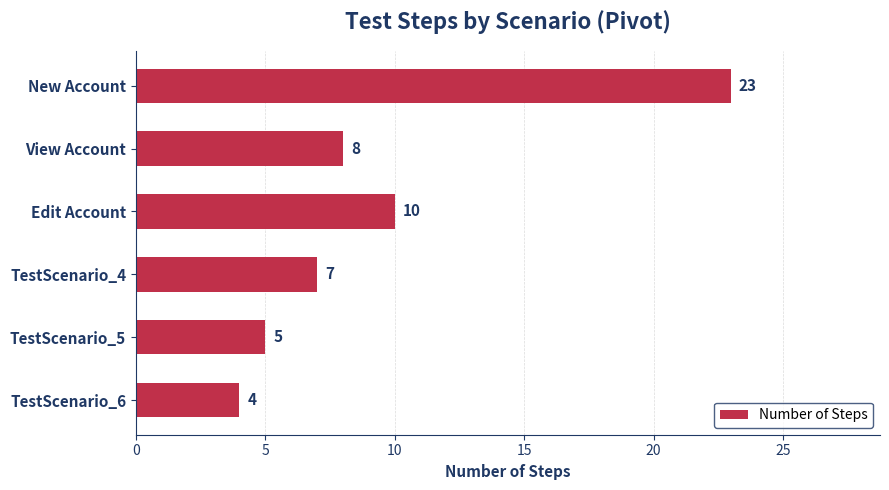

List the labels in order of value, smallest first.

TestScenario_6, TestScenario_5, TestScenario_4, View Account, Edit Account, New Account